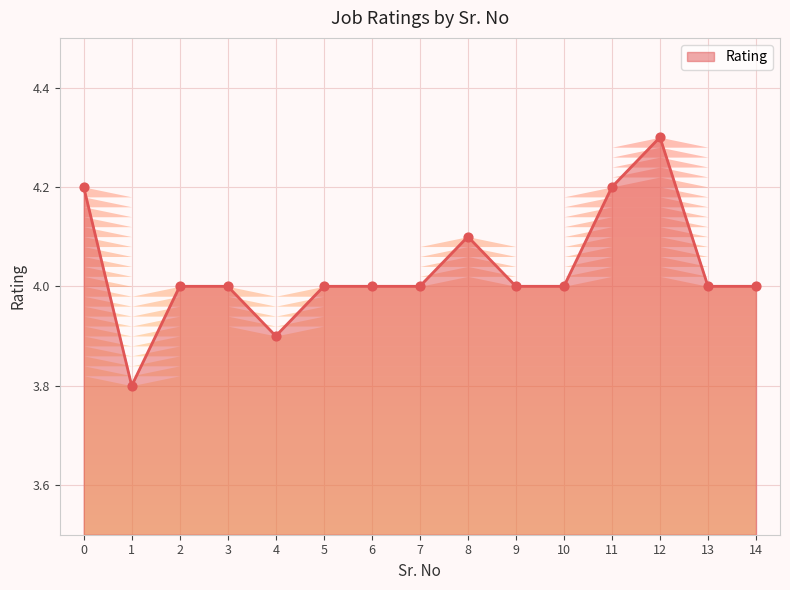

What is the ratio of the value at 2 to the value at 5?

1.0